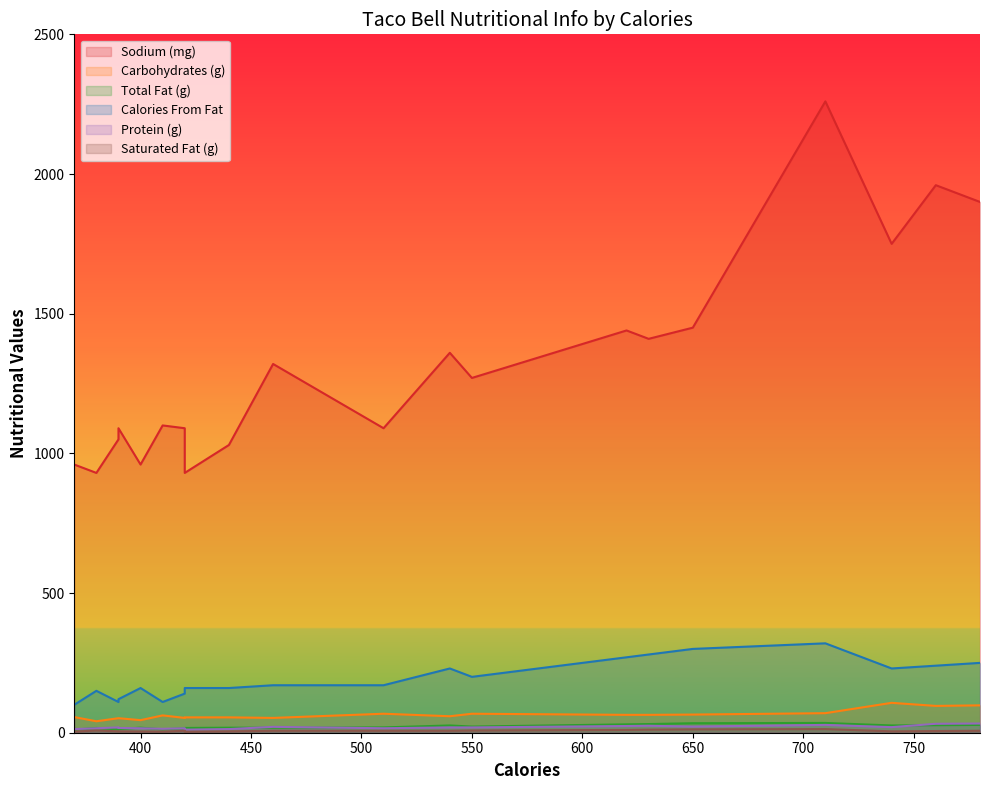

Rank the series by their maximum value, from lowest to highest.

Saturated Fat (g), Protein (g), Total Fat (g), Carbohydrates (g), Calories From Fat, Sodium (mg)